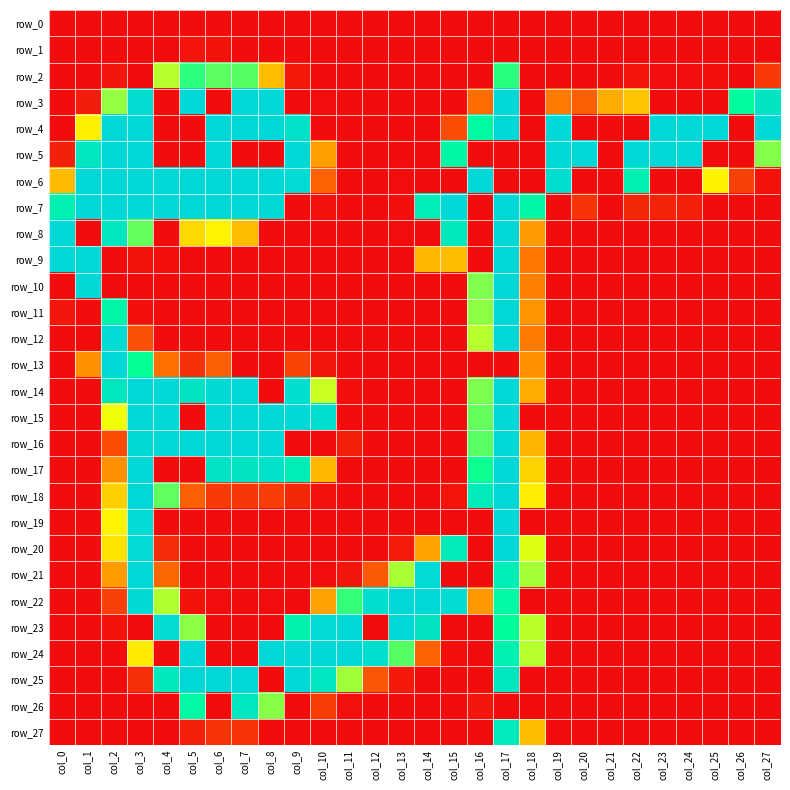

How many series are shown in this chart?

28